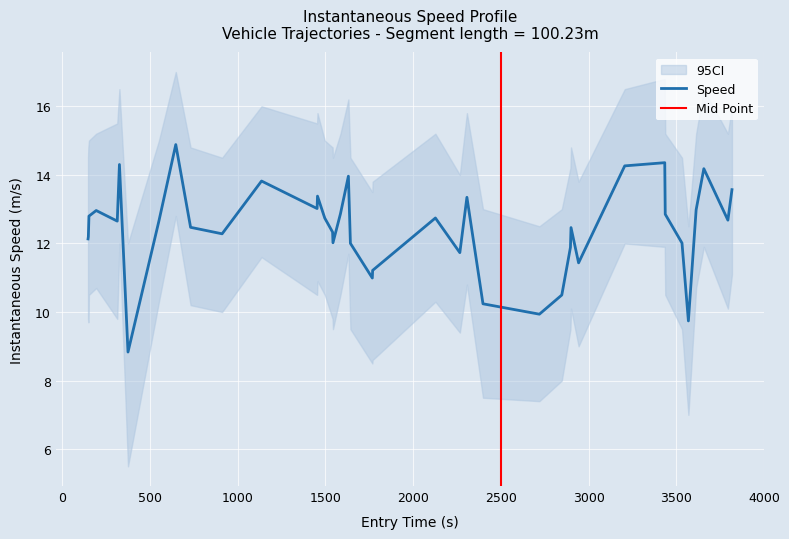

What is the lowest value of the Speed series?

8.8